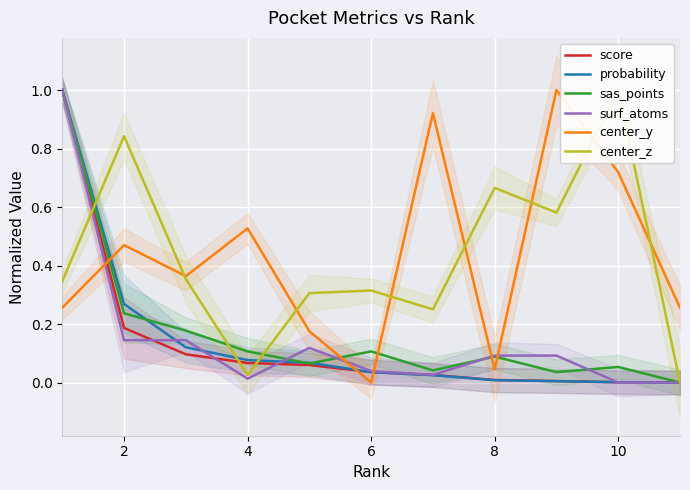

The value of score at 4 is 0.0. True or false?

False